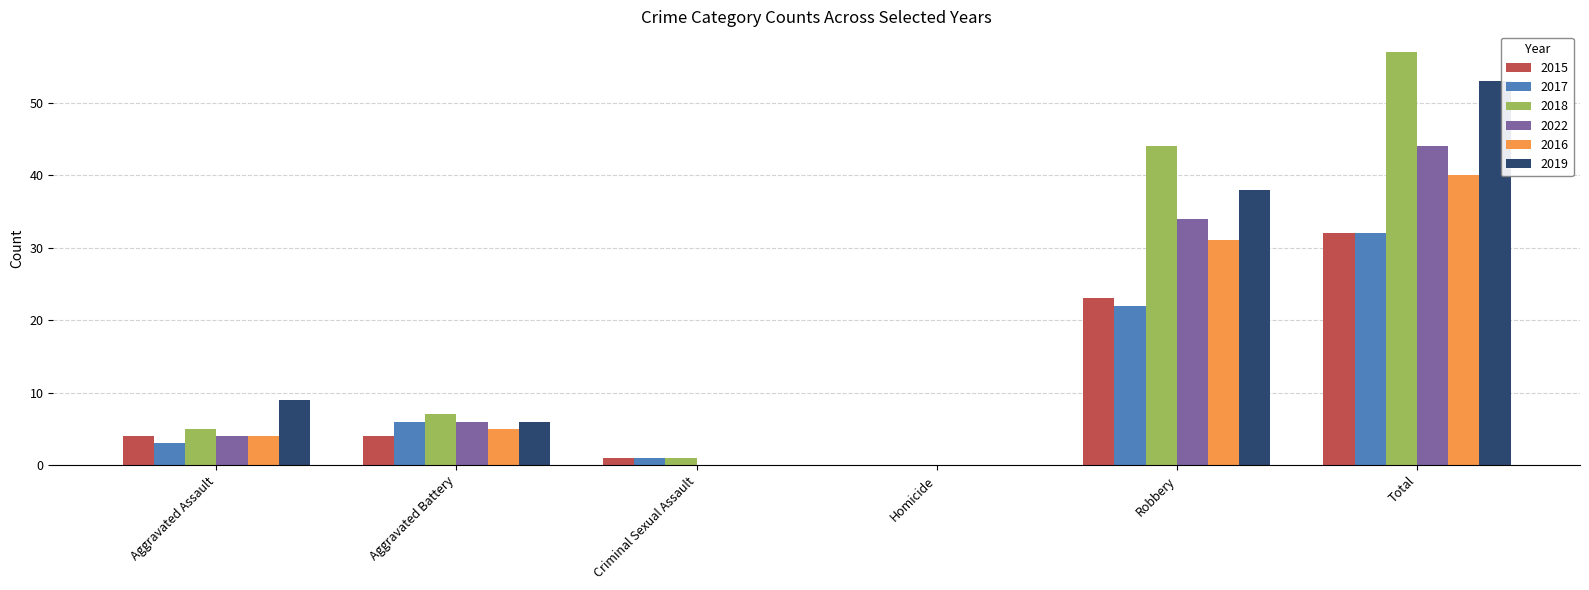

How many positive values does the 2018 series have?

5